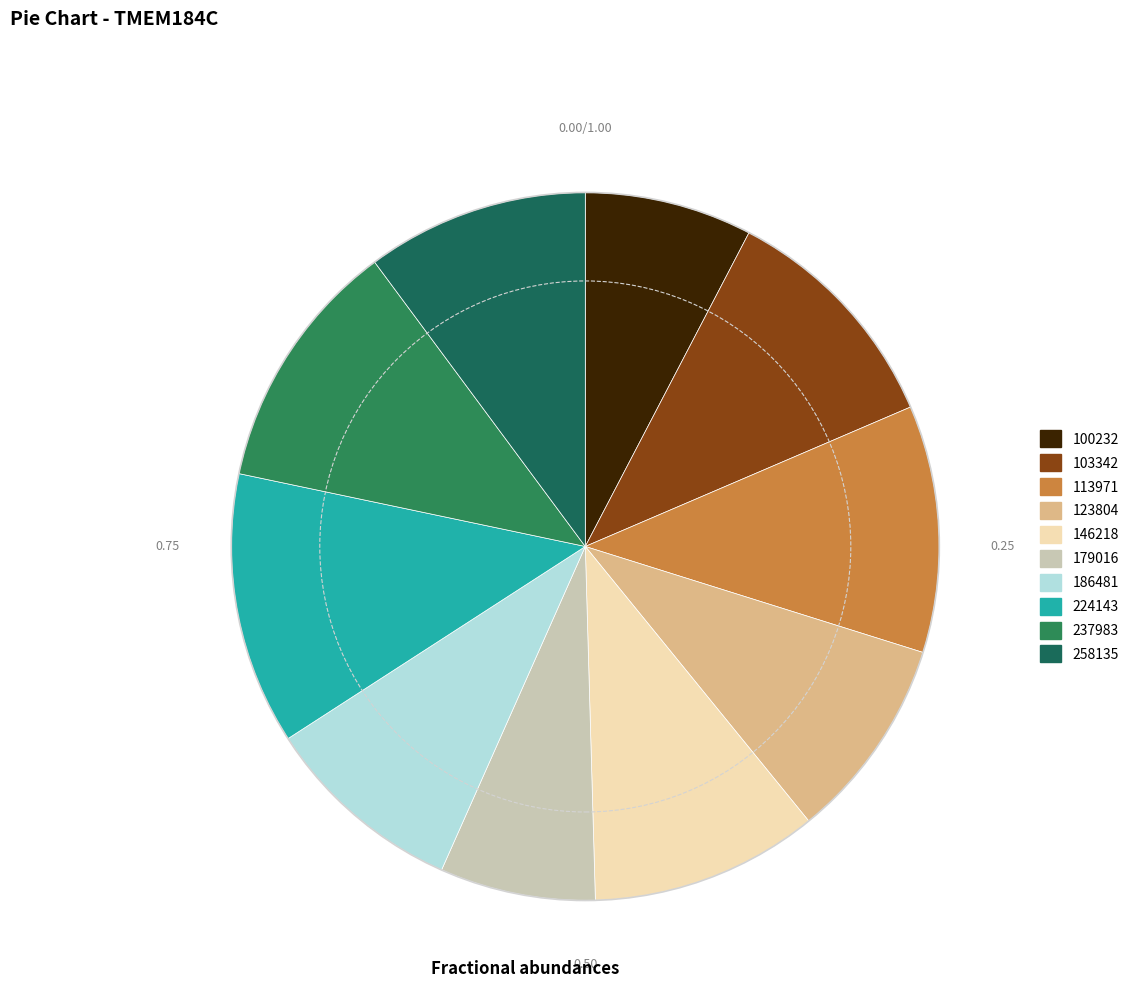

How many slices are in this pie chart?

10